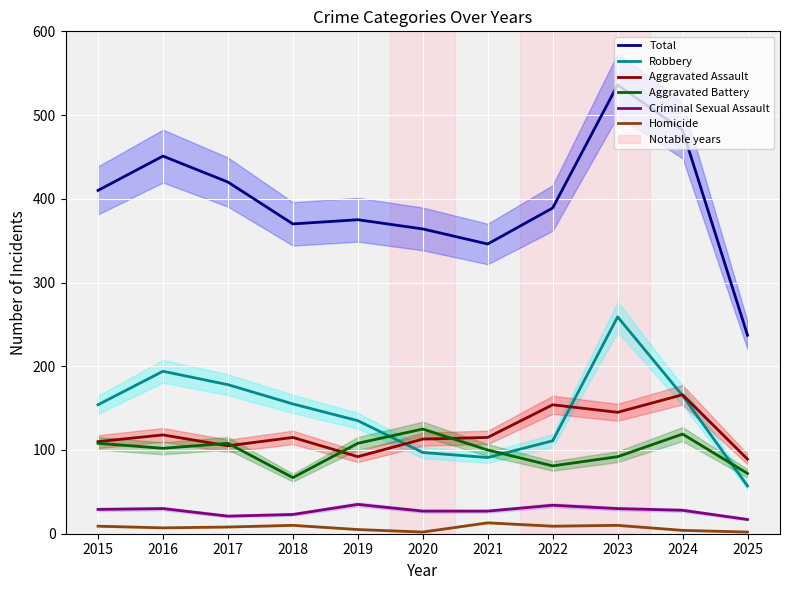

Reading left to right, list all the values displayed in this chart.

Total: 2015=410	2016=451	2017=420	2018=370	2019=375	2020=364	2021=346	2022=389	2023=536	2024=482	2025=237
Robbery: 2015=154	2016=194	2017=178	2018=155	2019=135	2020=97	2021=91	2022=111	2023=259	2024=165	2025=57
Aggravated Assault: 2015=110	2016=118	2017=105	2018=115	2019=92	2020=113	2021=115	2022=154	2023=145	2024=166	2025=89
Aggravated Battery: 2015=108	2016=102	2017=108	2018=67	2019=108	2020=125	2021=100	2022=81	2023=92	2024=119	2025=72
Criminal Sexual Assault: 2015=29	2016=30	2017=21	2018=23	2019=35	2020=27	2021=27	2022=34	2023=30	2024=28	2025=17
Homicide: 2015=9	2016=7	2017=8	2018=10	2019=5	2020=2	2021=13	2022=9	2023=10	2024=4	2025=2